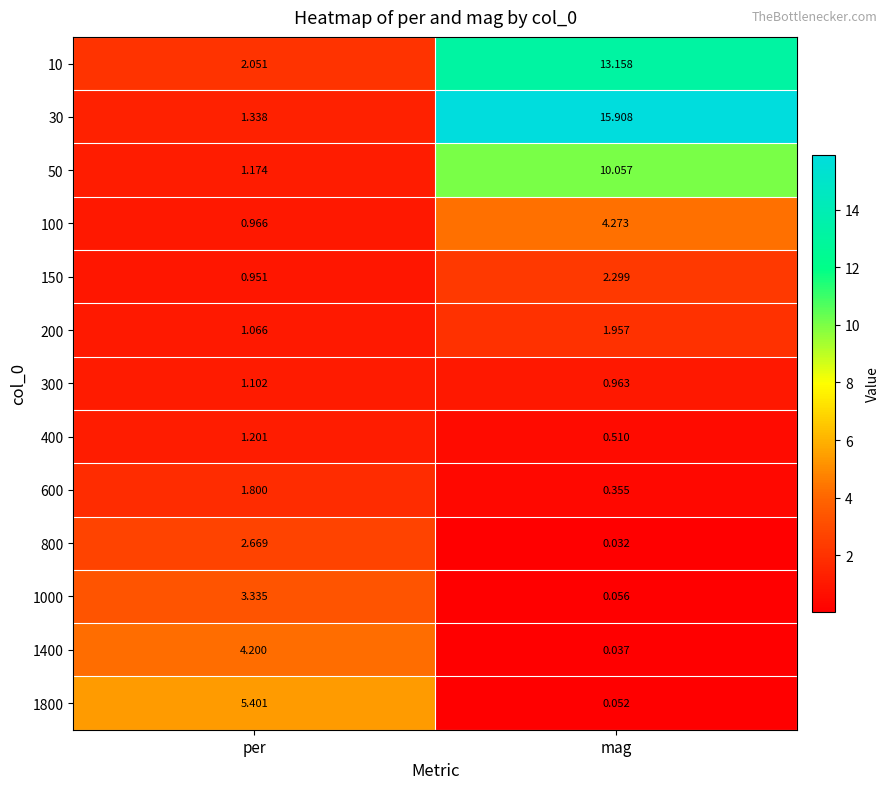

At which category is the sum across all series the highest?

mag